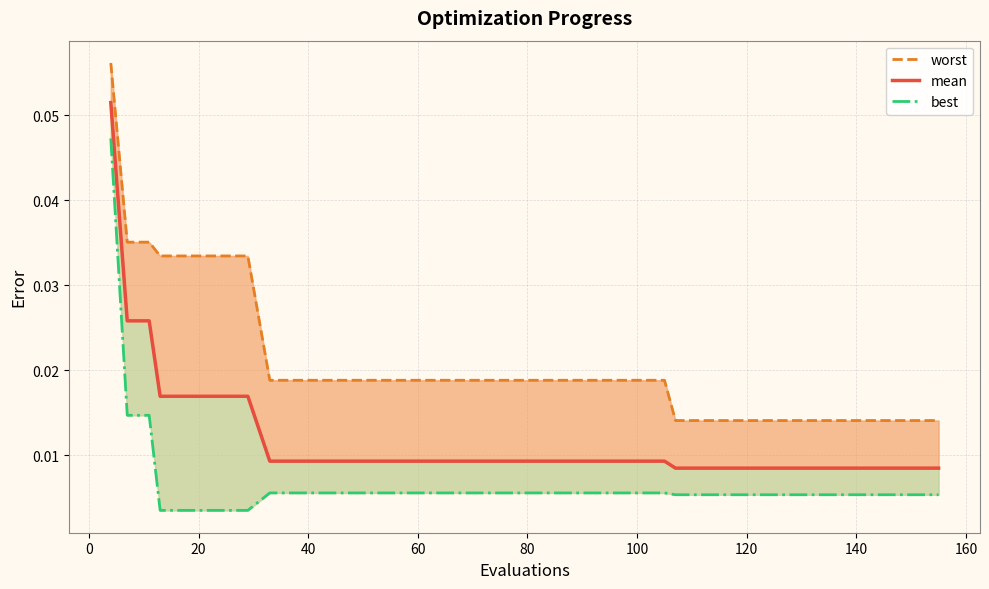

What are all the series names shown in the legend?

worst, mean, best